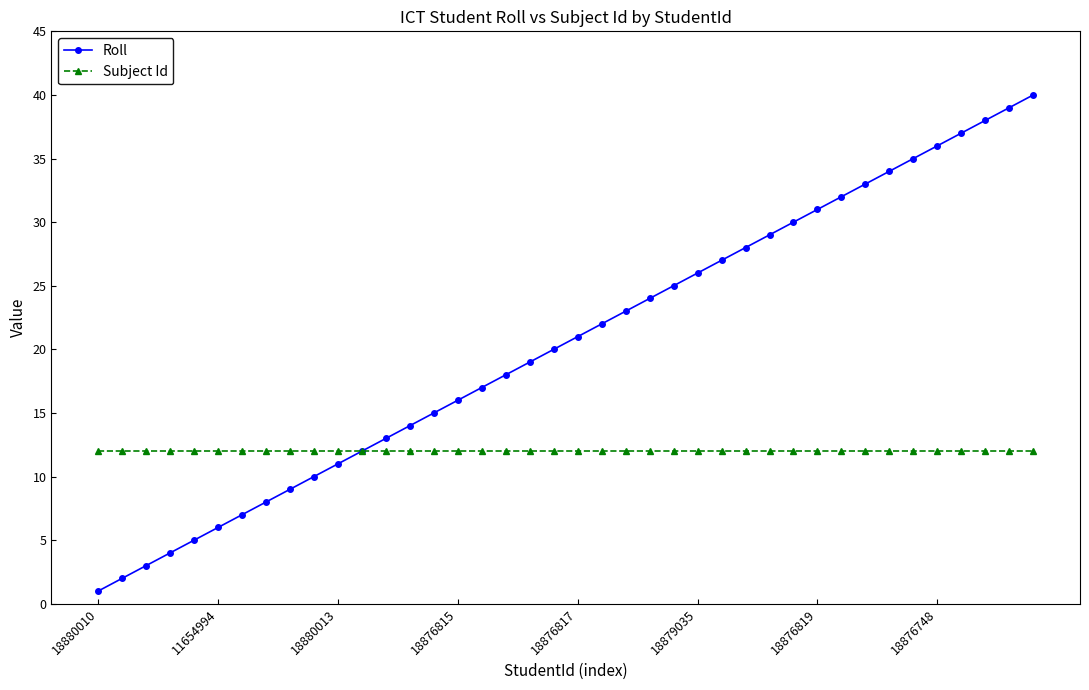

True or false: Roll has more than 0 points higher than both neighbors.

False